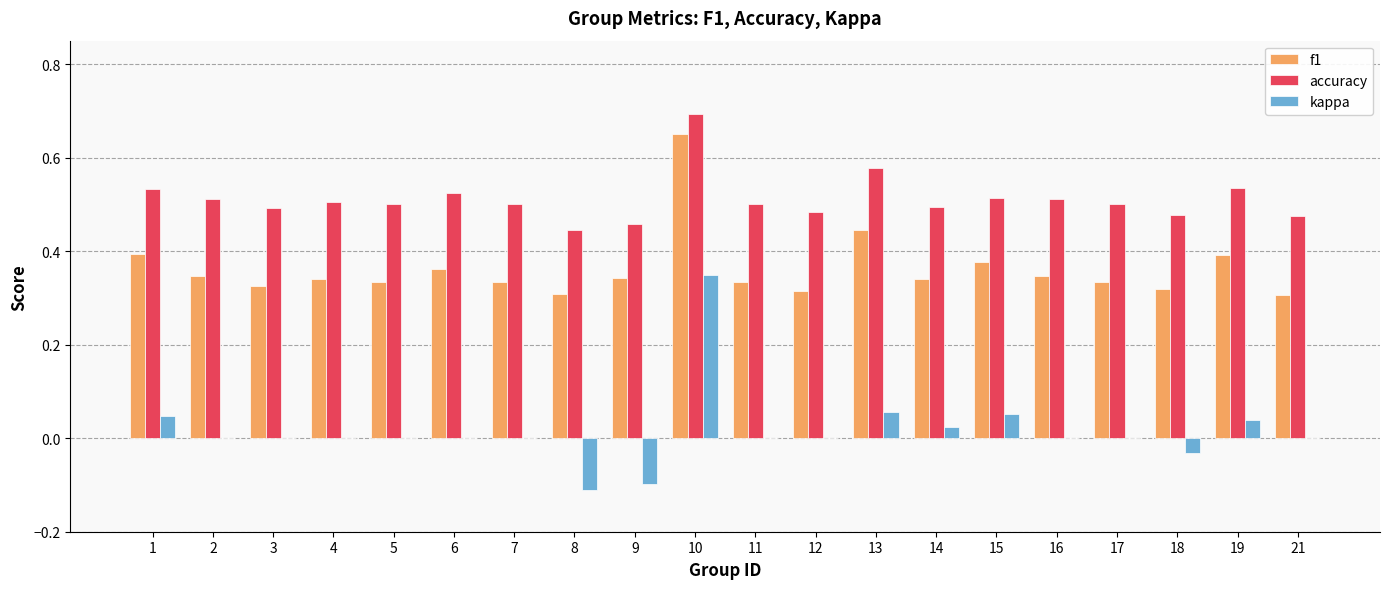

What is the maximum value for accuracy?

0.7